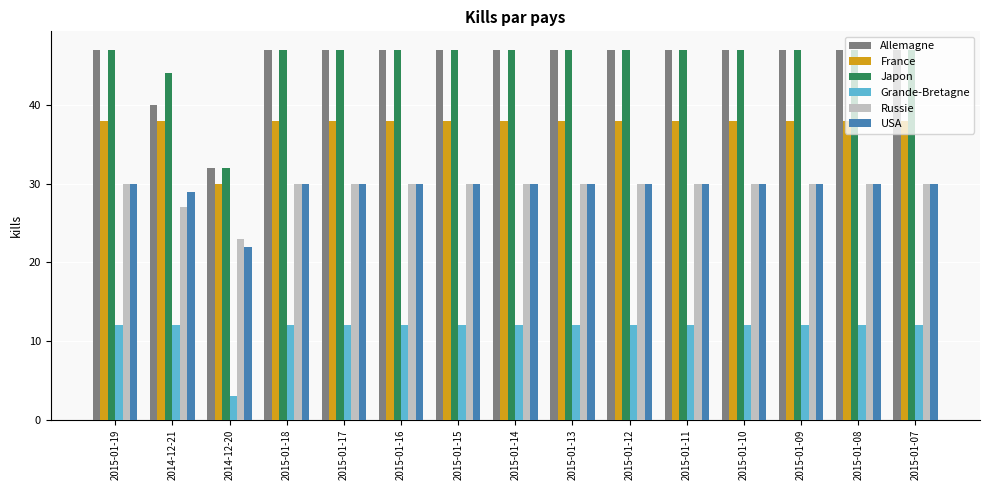

What is the difference between the second highest and minimum values in the USA series?

8